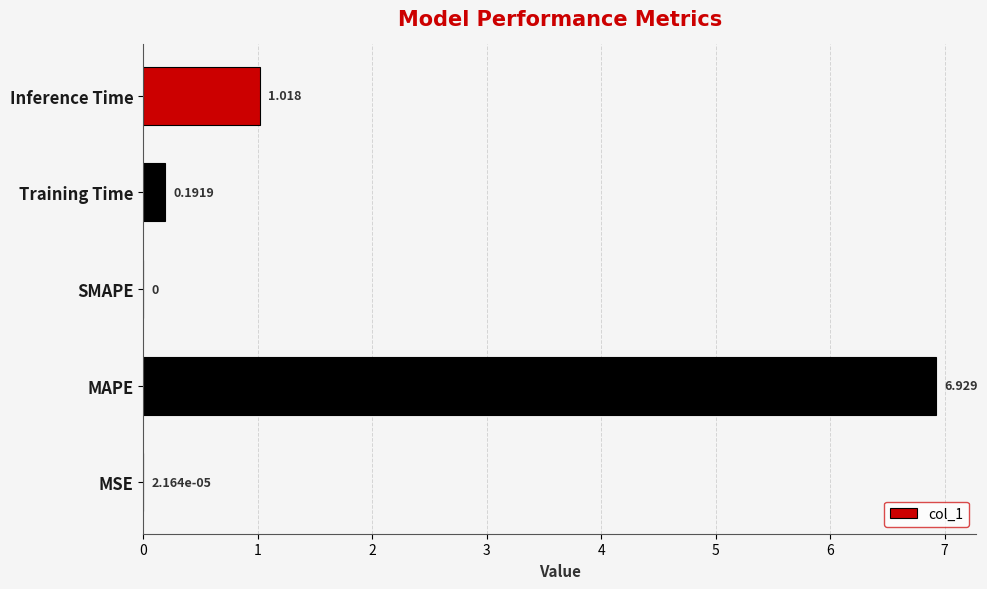

Count the number of data series in this chart.

1